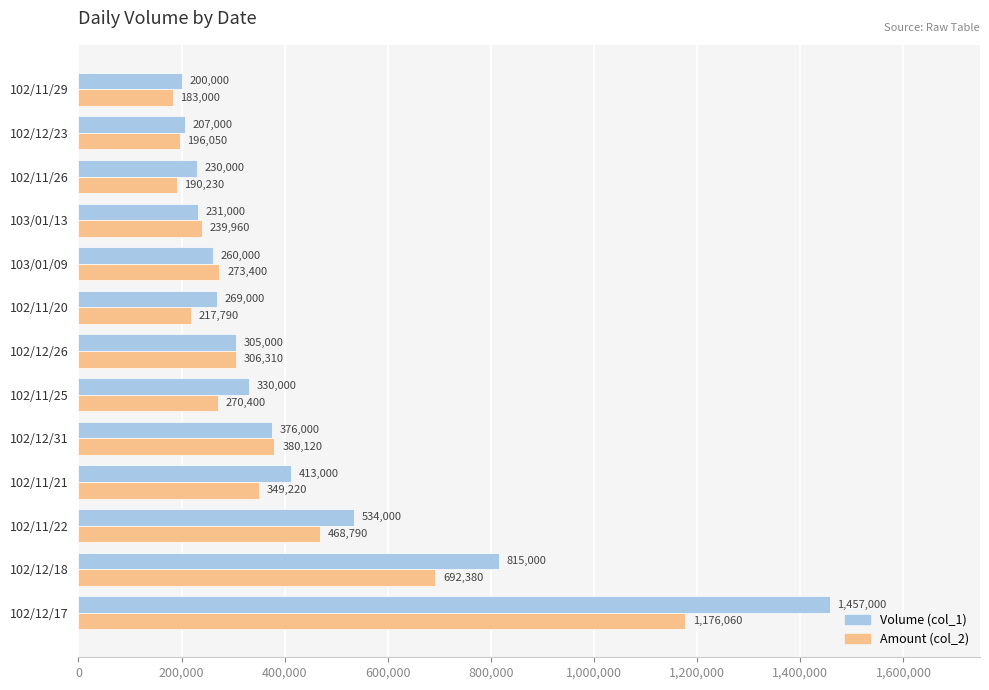

Which label corresponds to the smallest value in the chart?

102/11/29